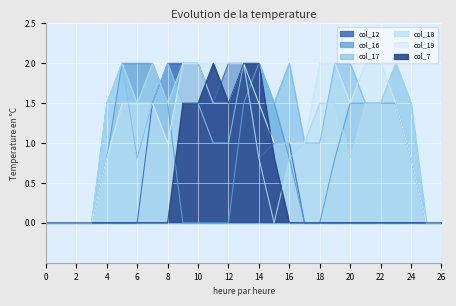

How many lines are shown in the chart?

6